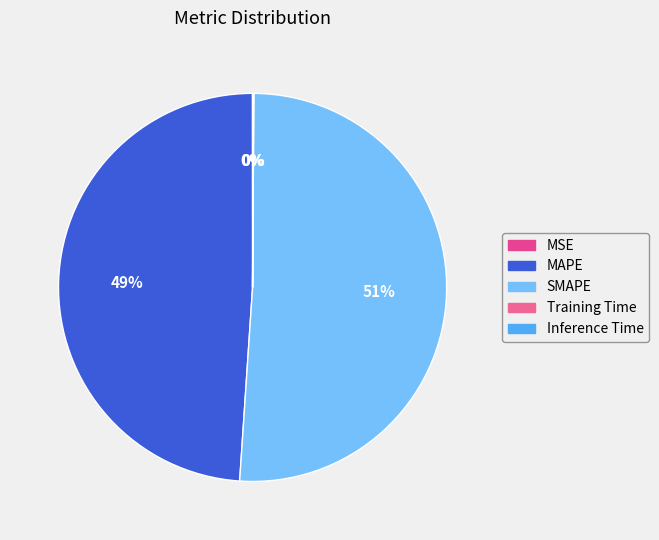

Does MAPE account for over 50% of the chart?

No